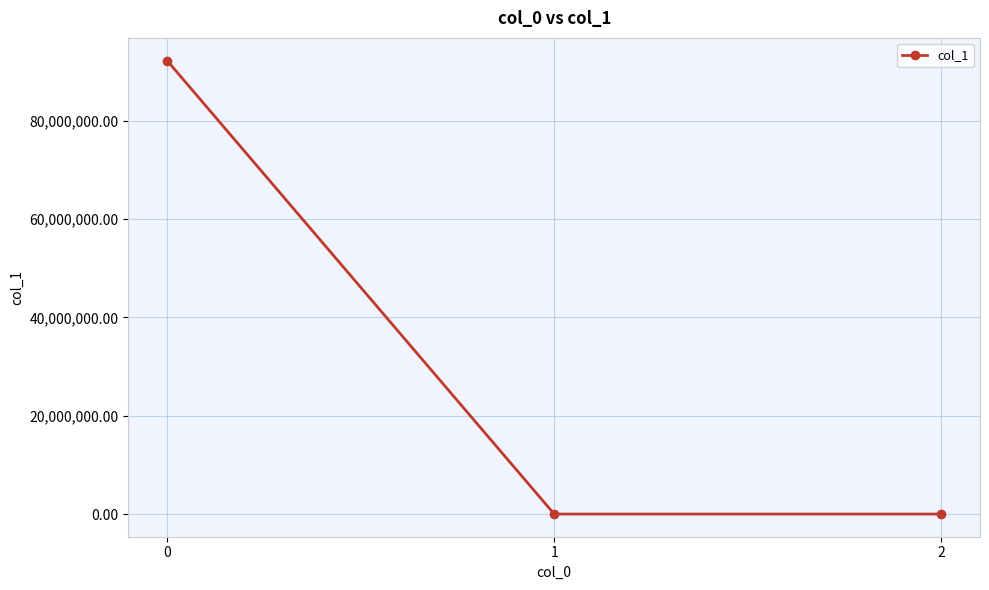

What is the change in value from 0 to 2?

-92223921.2